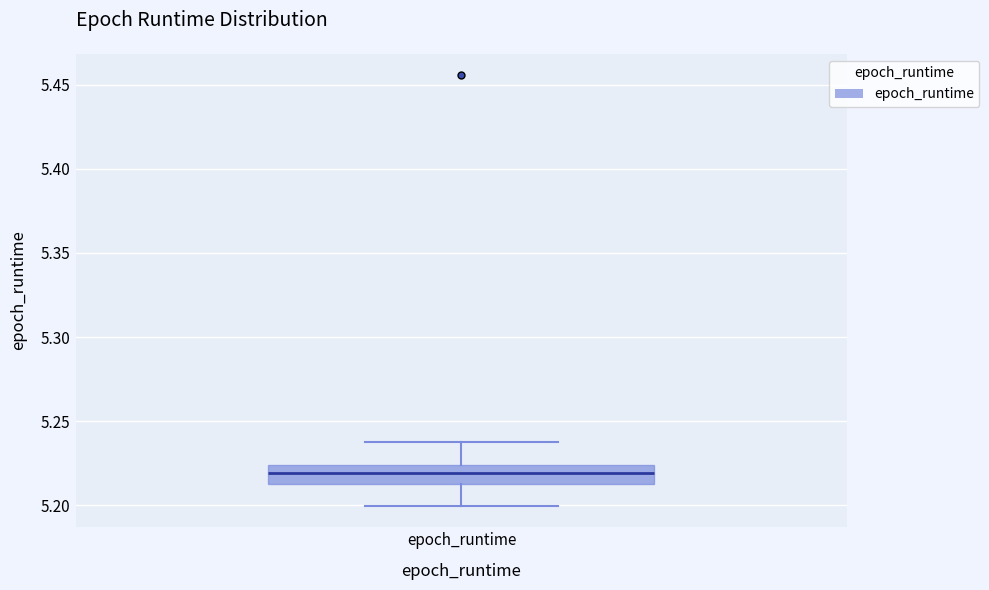

Read this box plot against the y-axis: the position of the median line, the range covered by the box, and the ends of both whiskers. The values are not printed on the chart, so give them approximately, as read against the axis.

median 5.220, box 5.215 to 5.225, whiskers 5.200 to 5.240